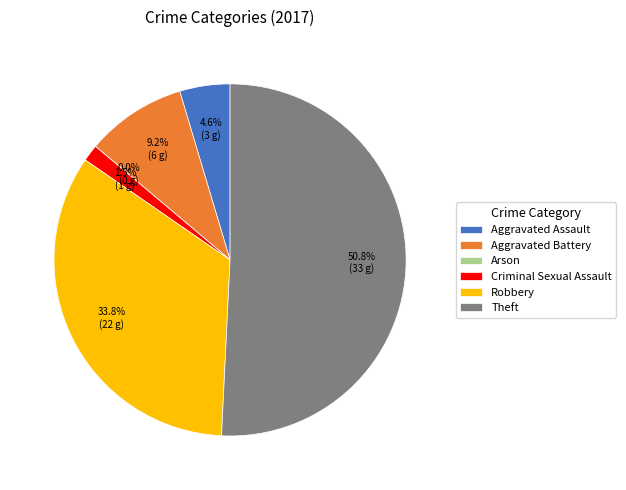

Does Robbery represent more than half of the total?

No